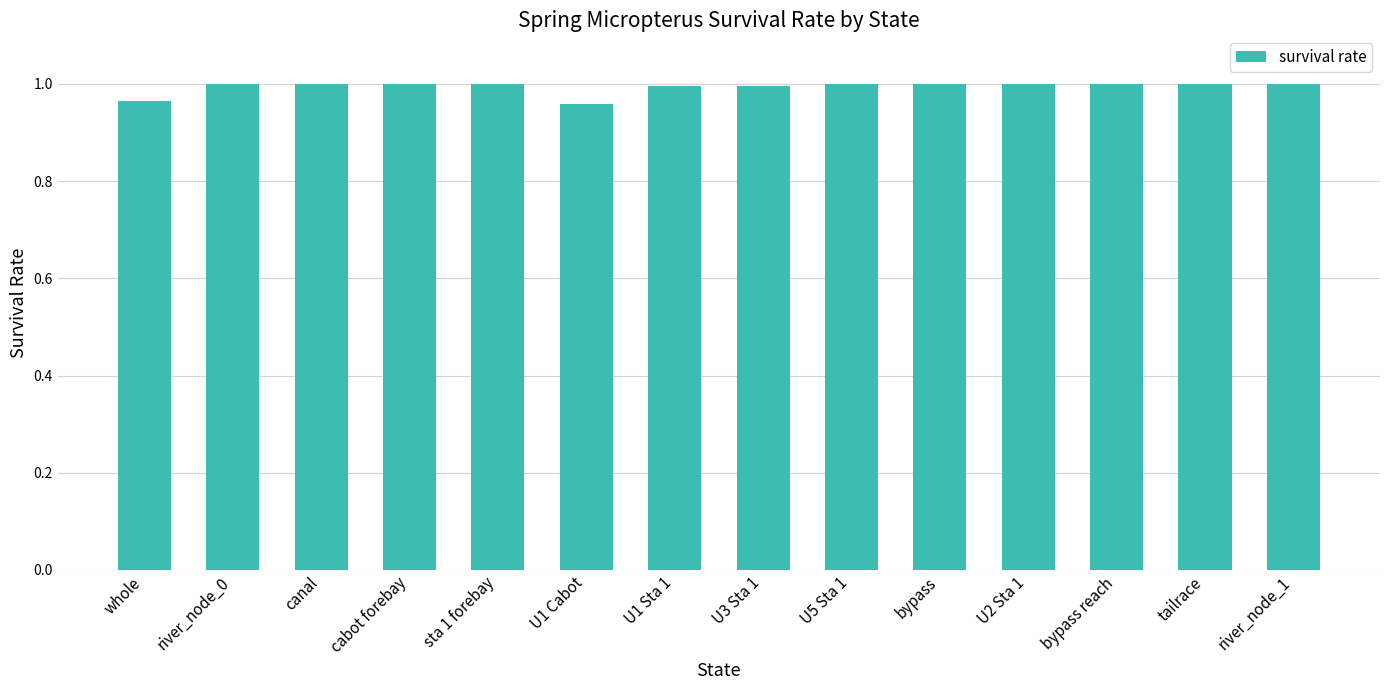

What is the sum of all values?

13.9